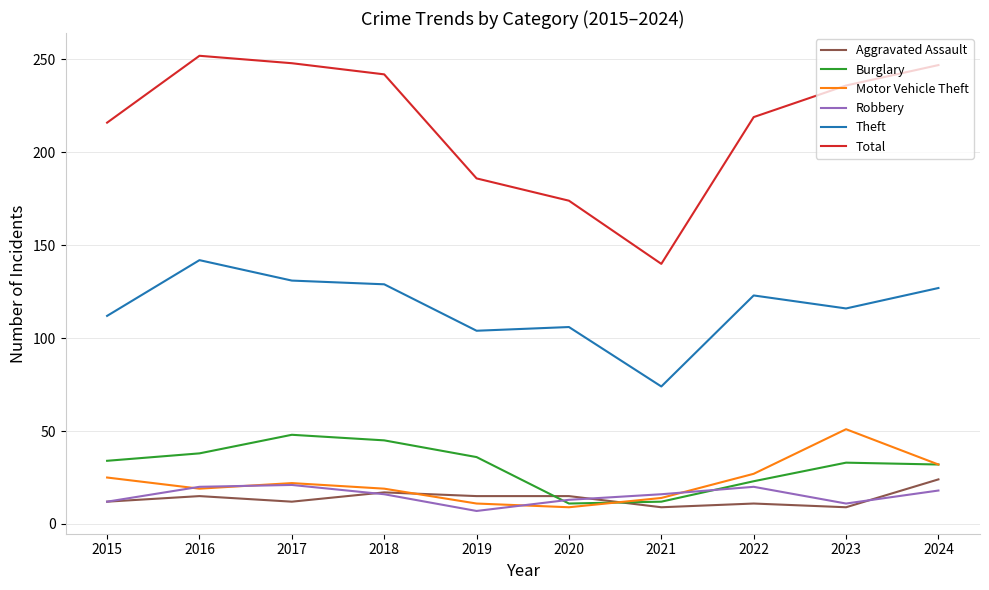

How many categories are shown in the chart?

10